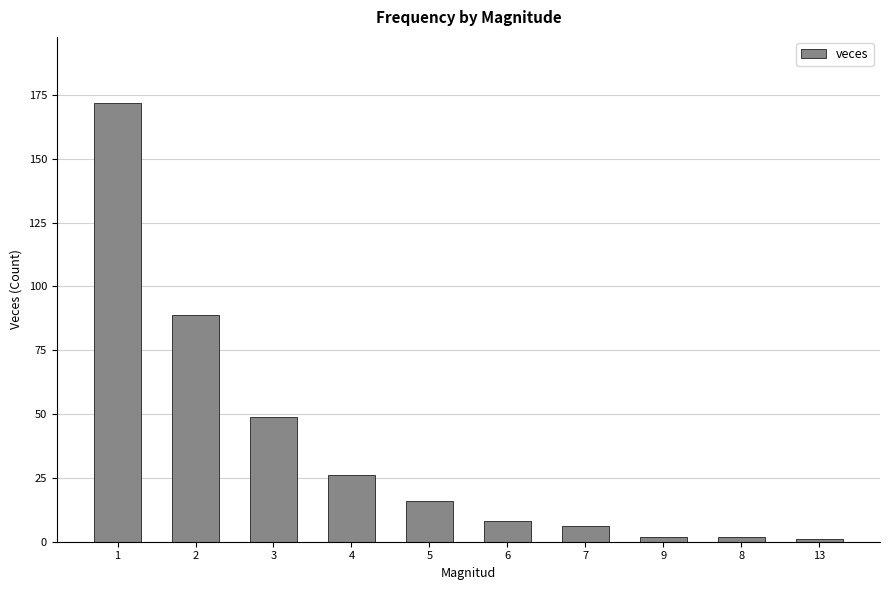

Reading right to left, what are all the values shown in this chart?

1	2	2	6	8	16	26	49	89	172